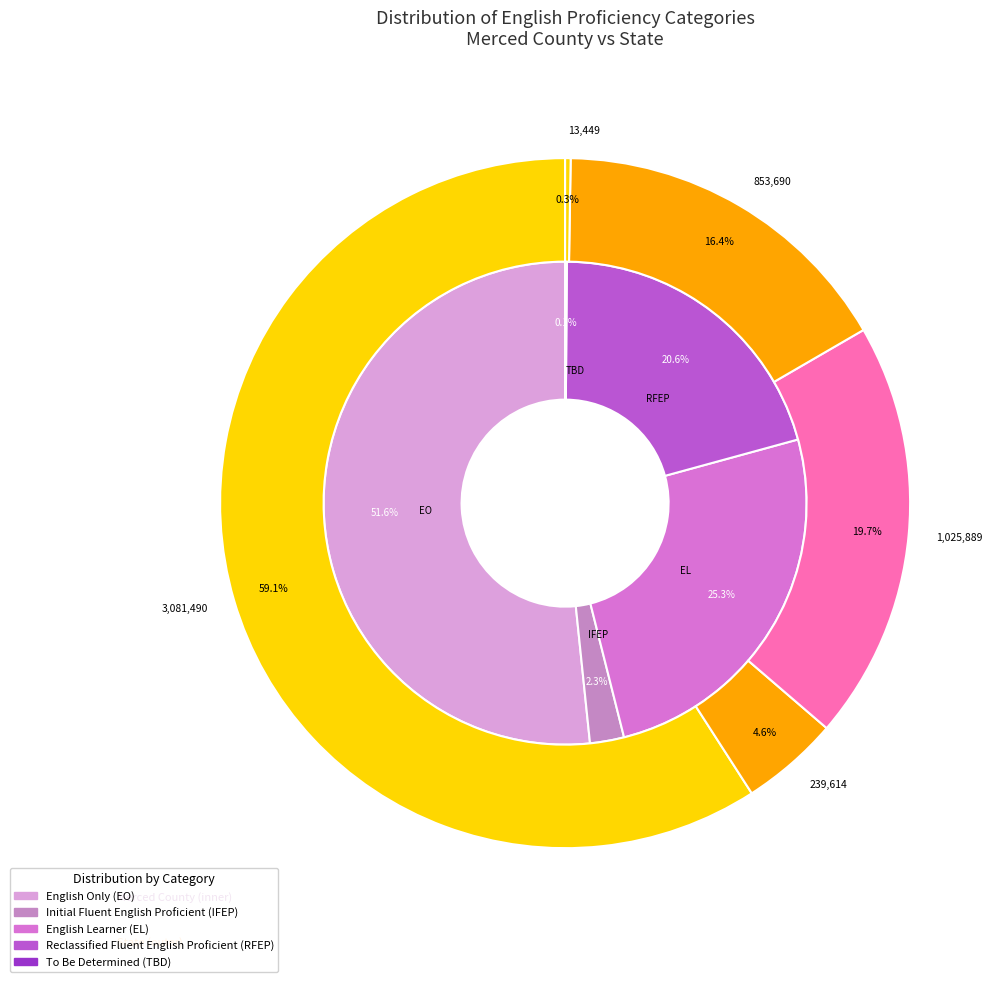

Which series changed the most between Merced County and State?

English Only (EO)